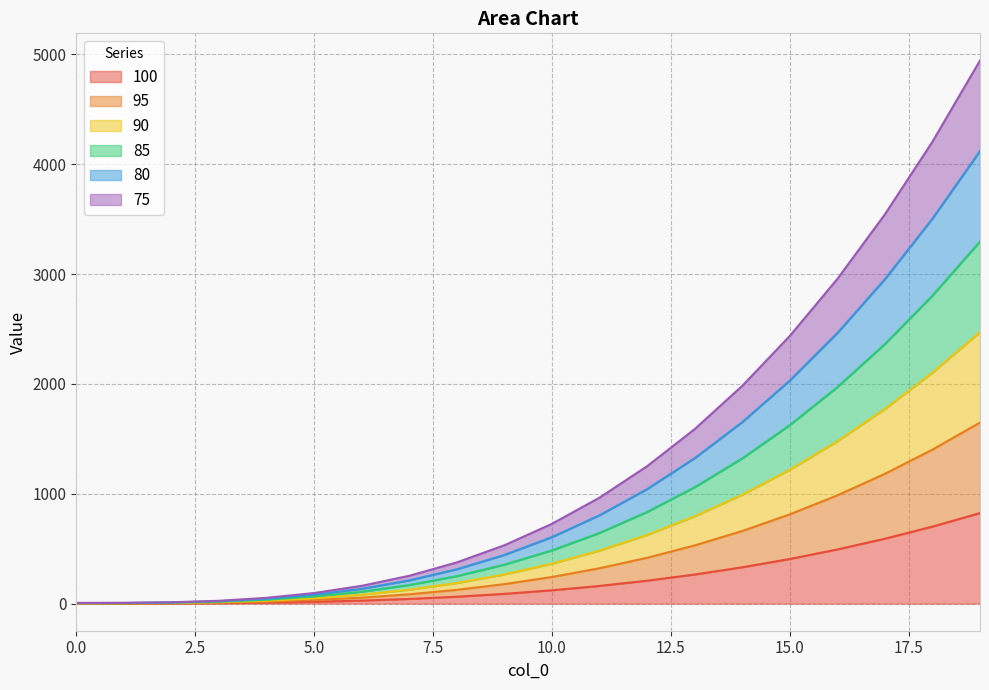

The value of 95 at 12 is 719.1. True or false?

False